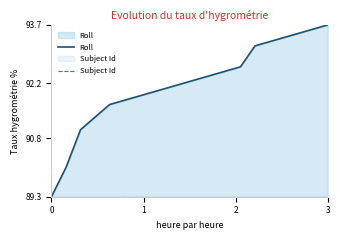

What is the highest value of the Subject Id series?

0.5